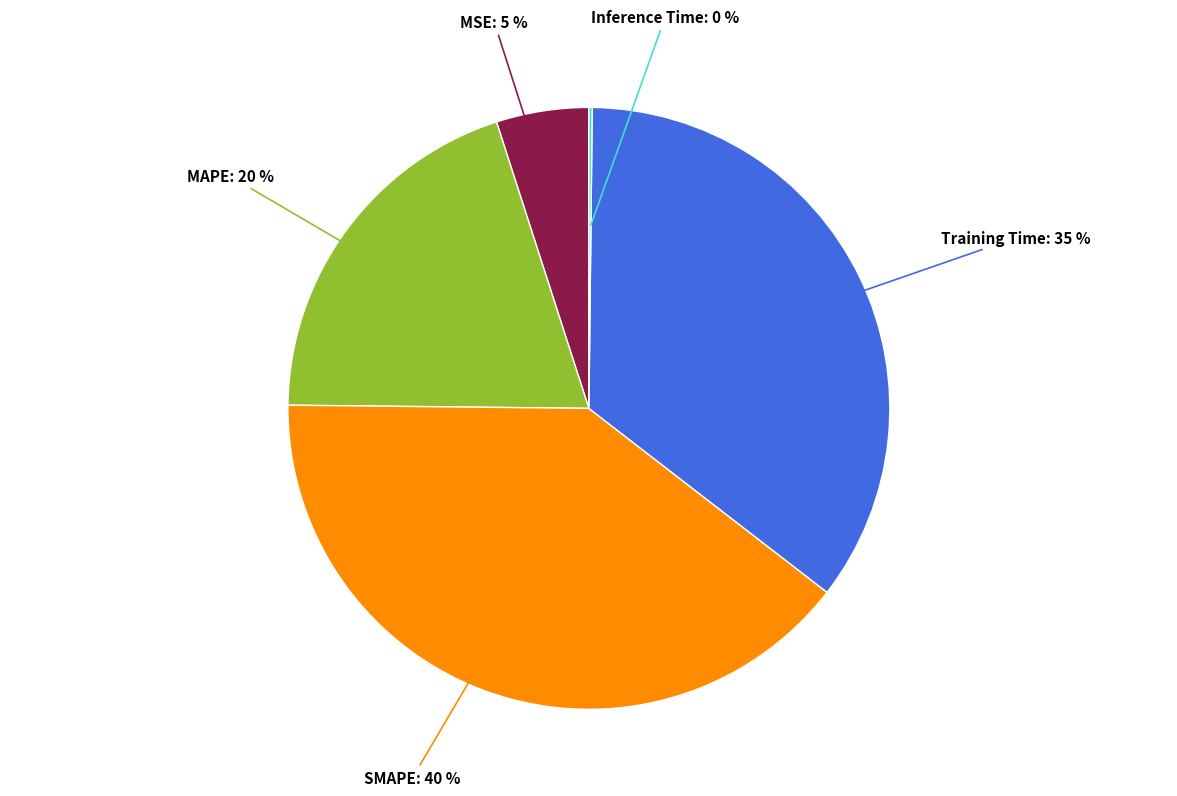

Is there a majority slice in this chart?

No